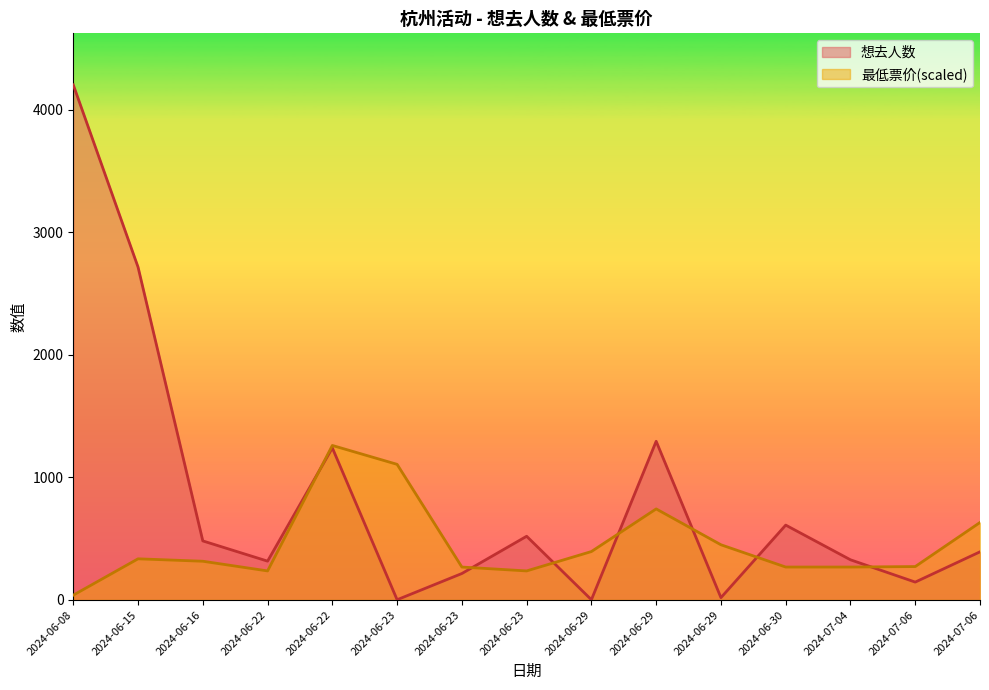

The 最低票价 series shows 141.6 at 2024-06-15. True or false?

False